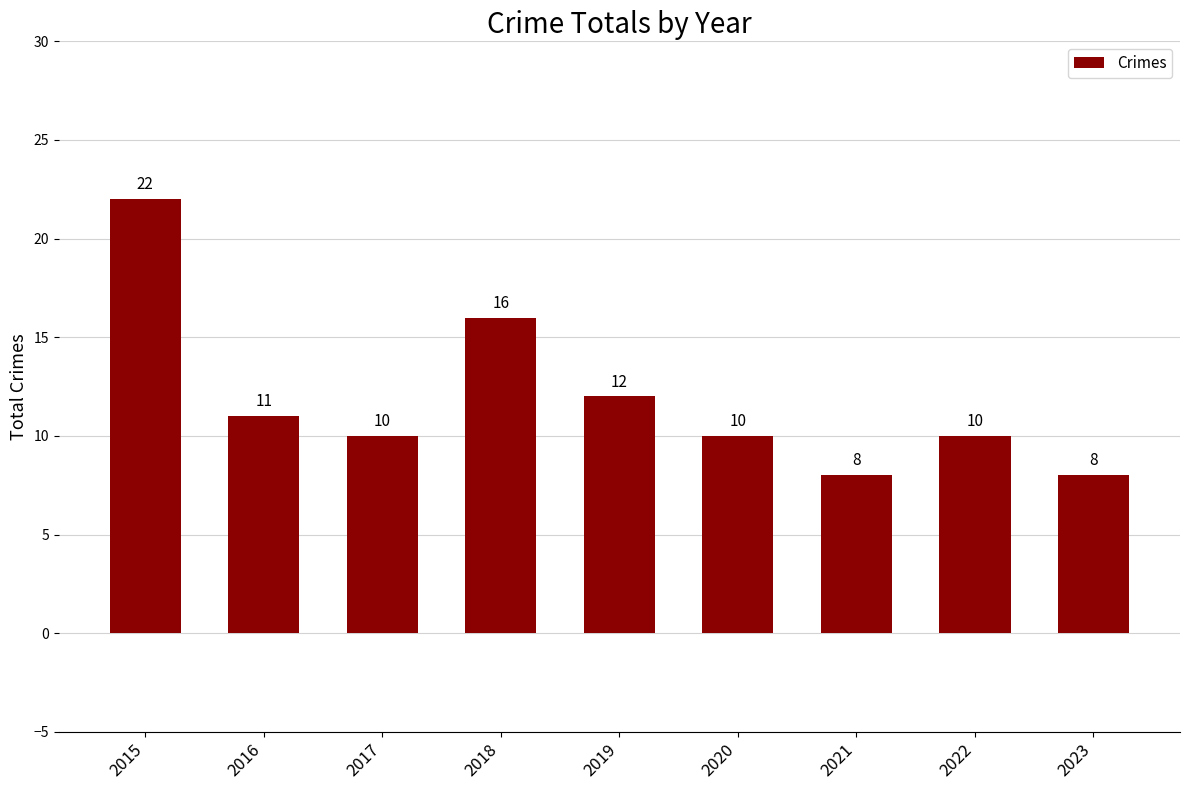

What is the value of the 7th bar from the left?

8